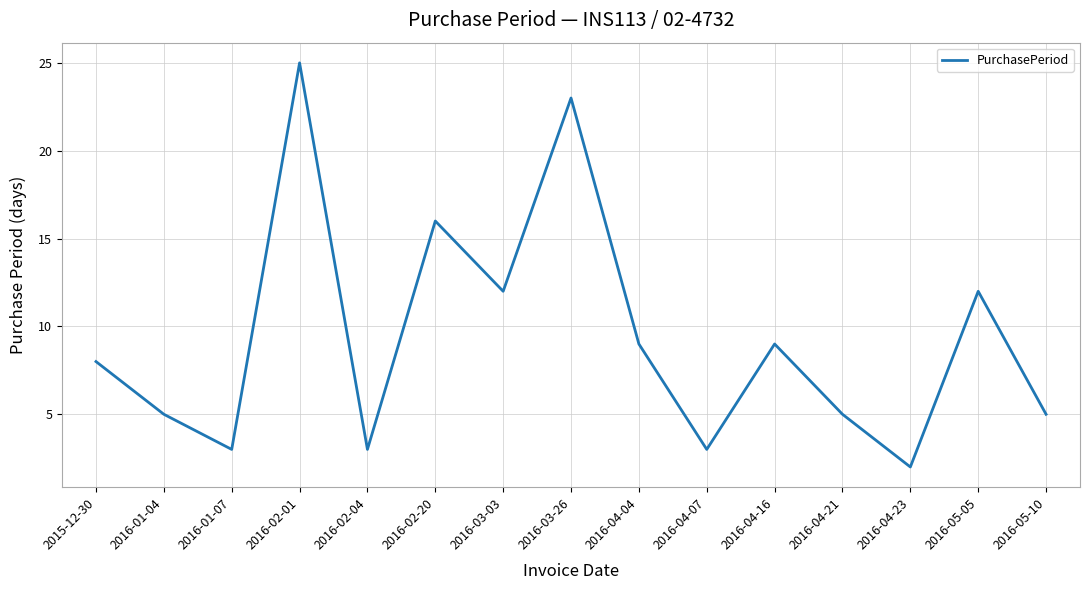

How many interior local valleys (lower than both neighbors) does the data have?

5